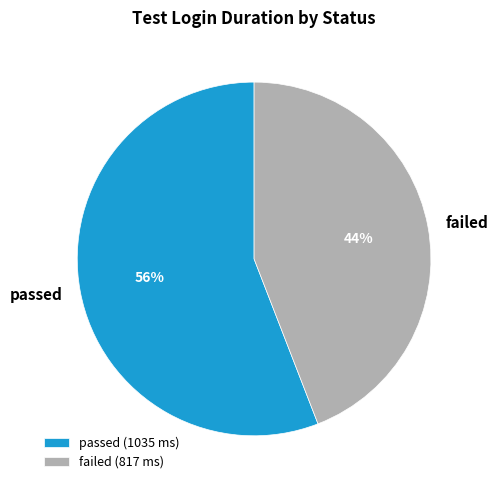

What is the majority slice?

passed